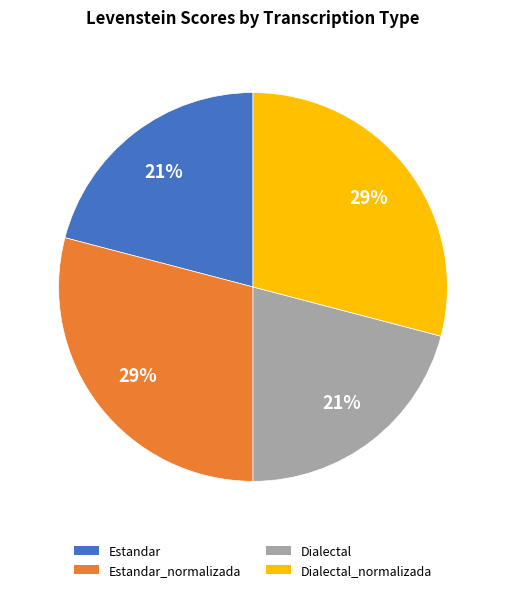

The Estandar slice represents 15% of the pie. True or false?

False